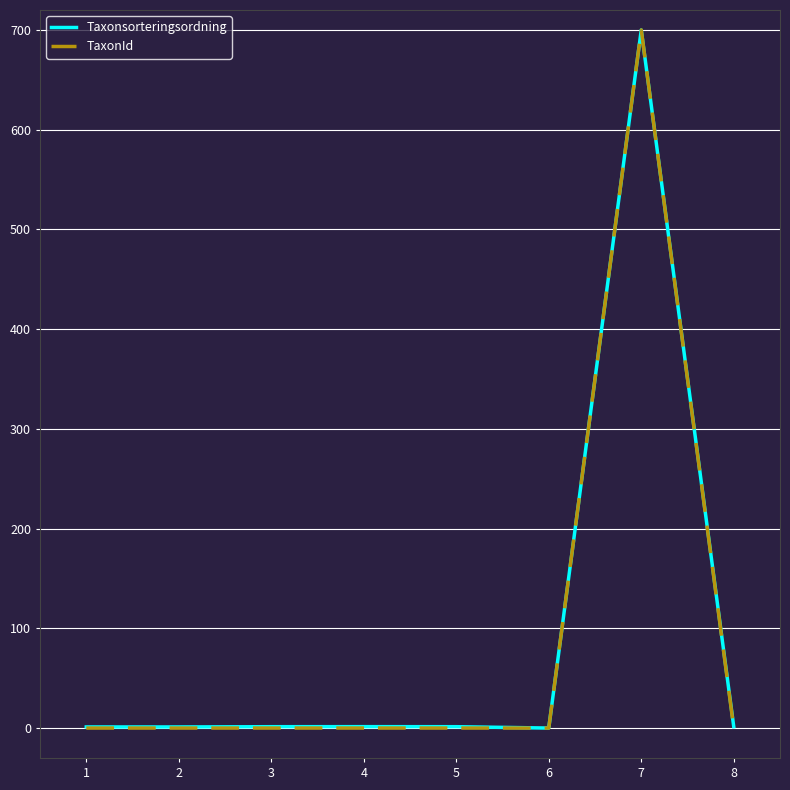

At which category is the sum across all series the highest?

7